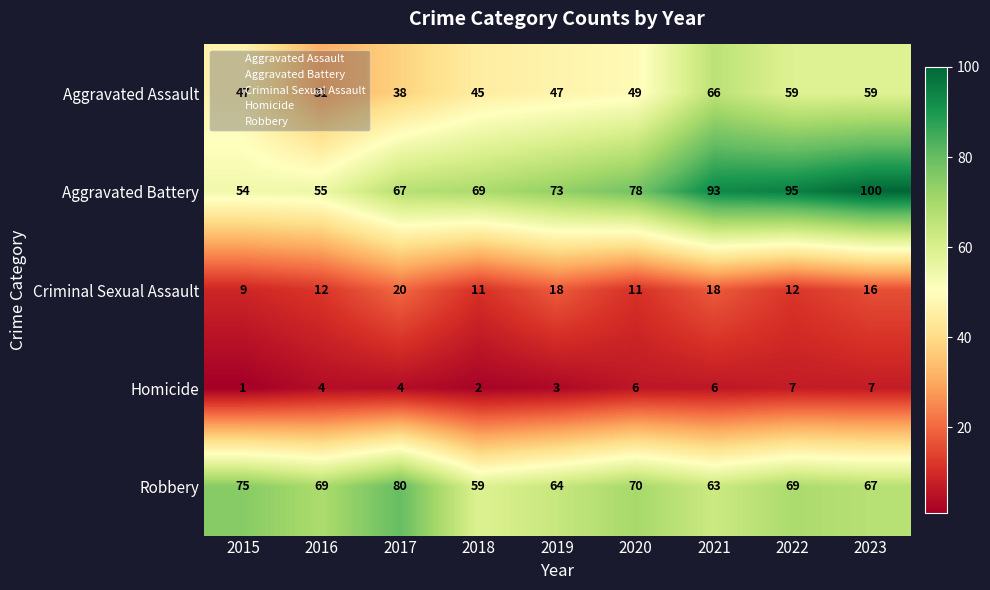

Which category has the highest value across all series?

2023